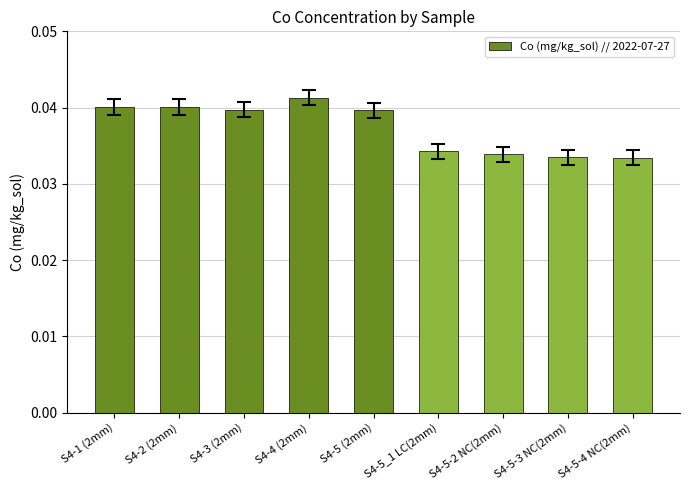

What is the label of the 8th bar from the left?

S4-5-3 NC(2mm)